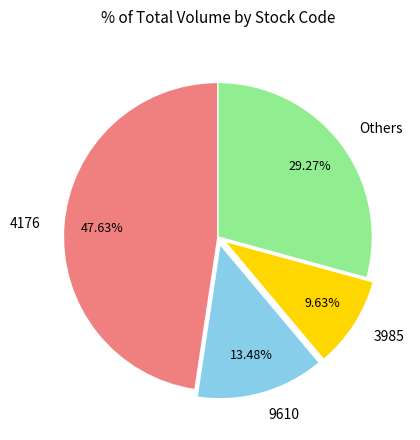

Approximately how many times larger is the value at 9610 compared to 4176?

0.3